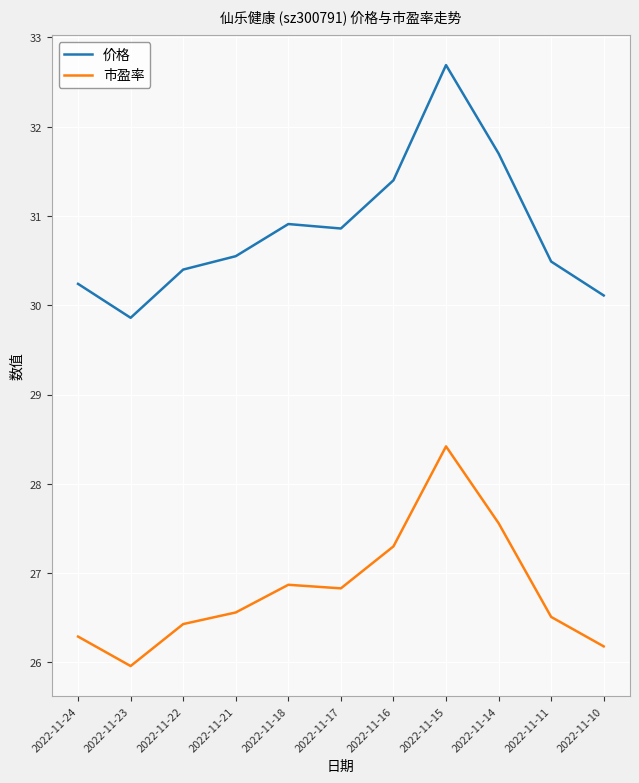

Which series has the widest spread of values?

价格